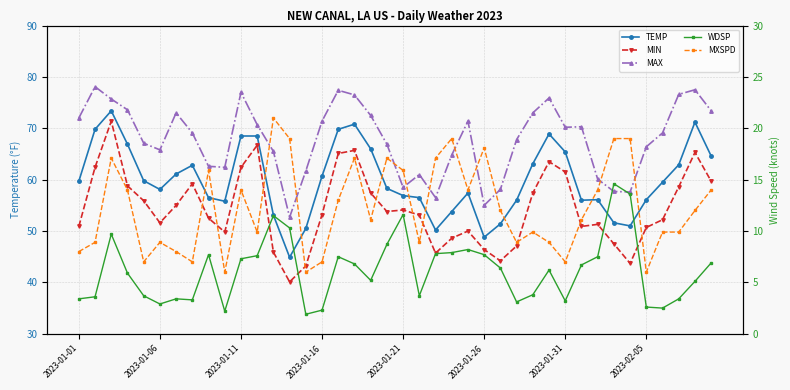

What is the sum of all MAX values?

2712.6